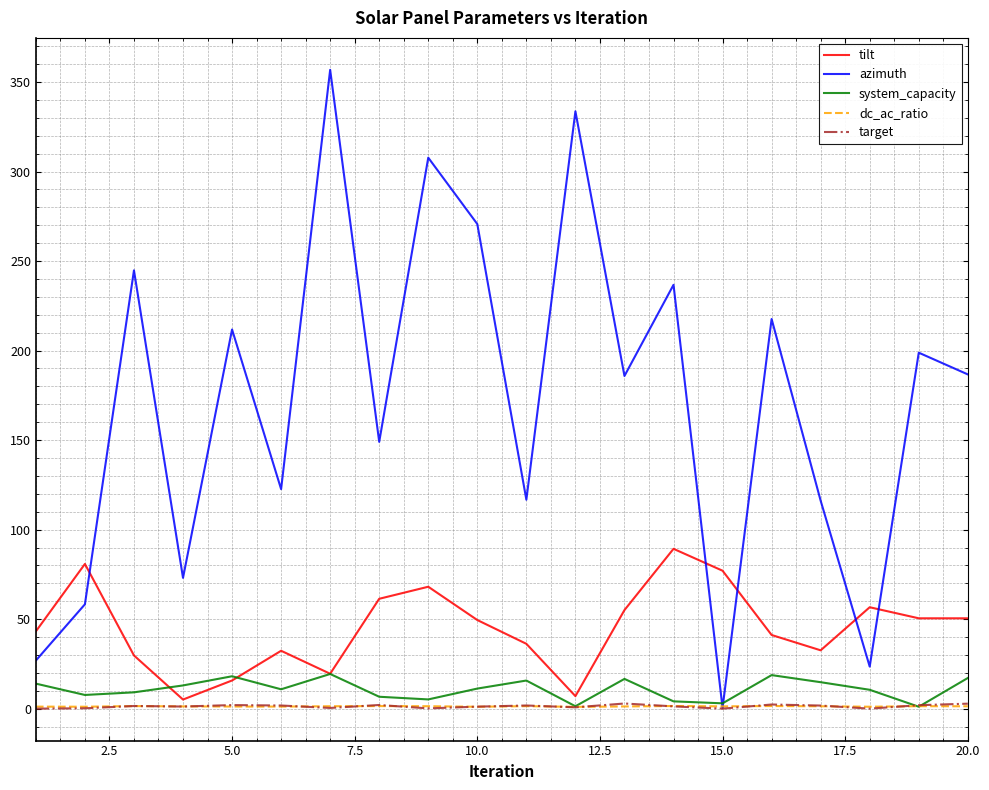

Which series has the largest total across all categories?

azimuth